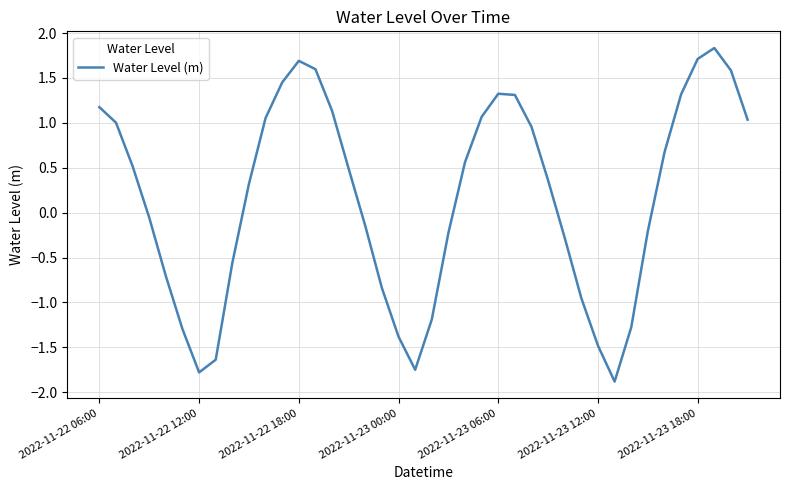

How many interior local peaks (higher than both neighbors) does the data have?

3